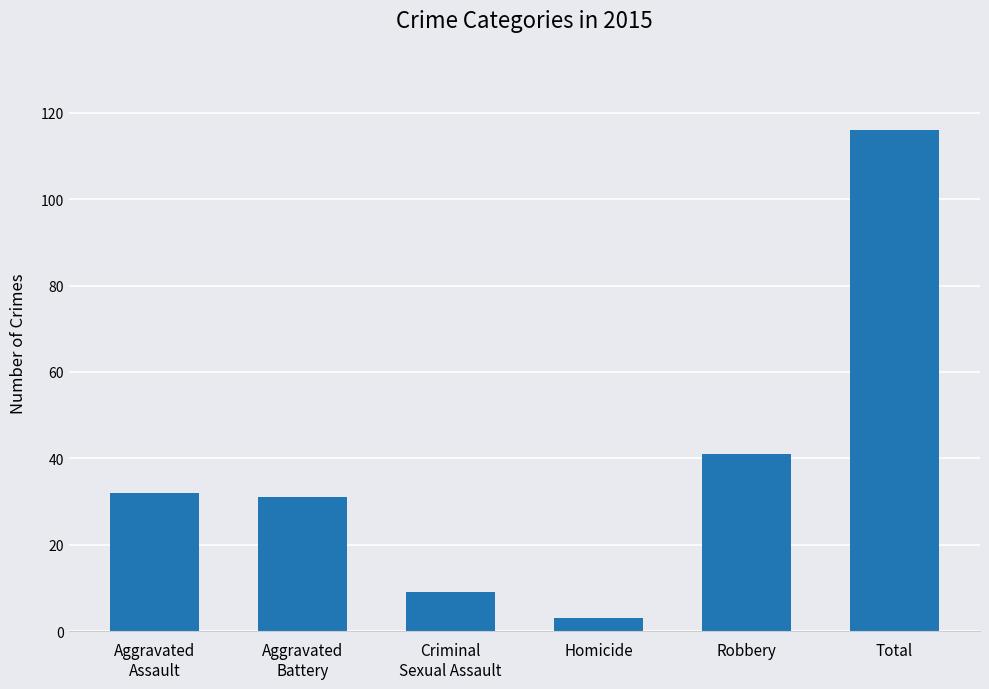

What is the label of the 3rd bar from the right?

Homicide